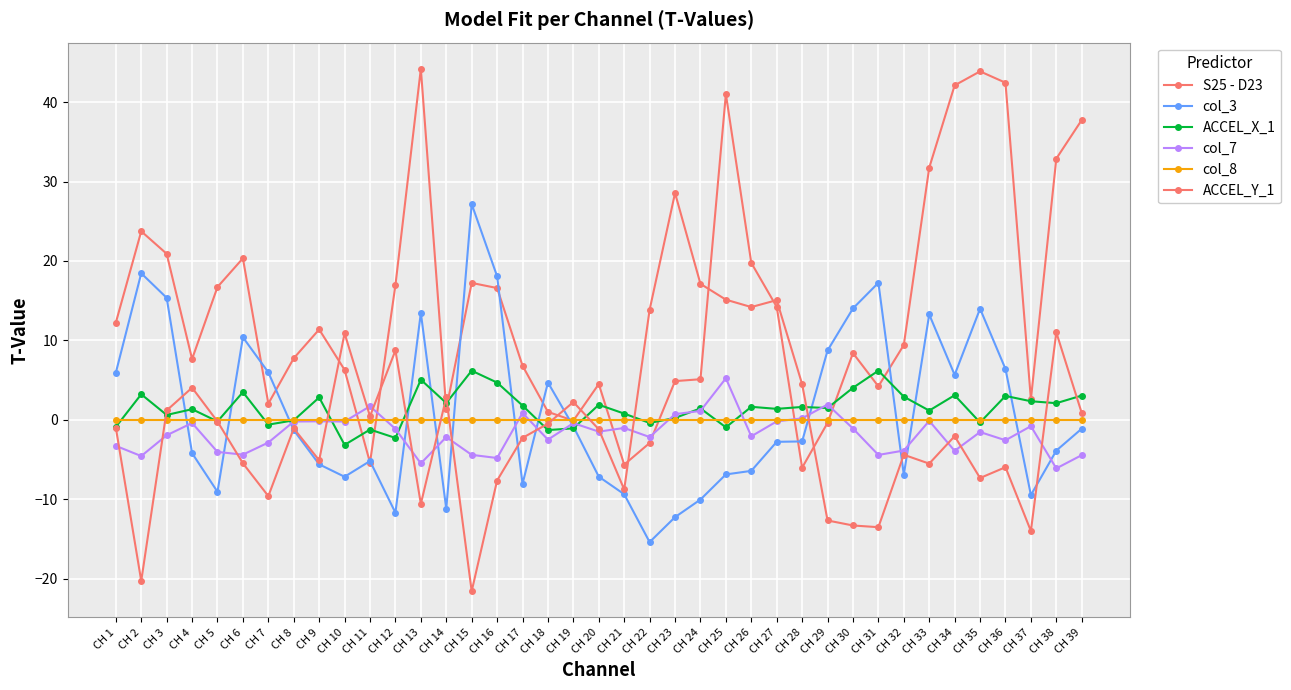

How many distinct data groups are displayed?

6